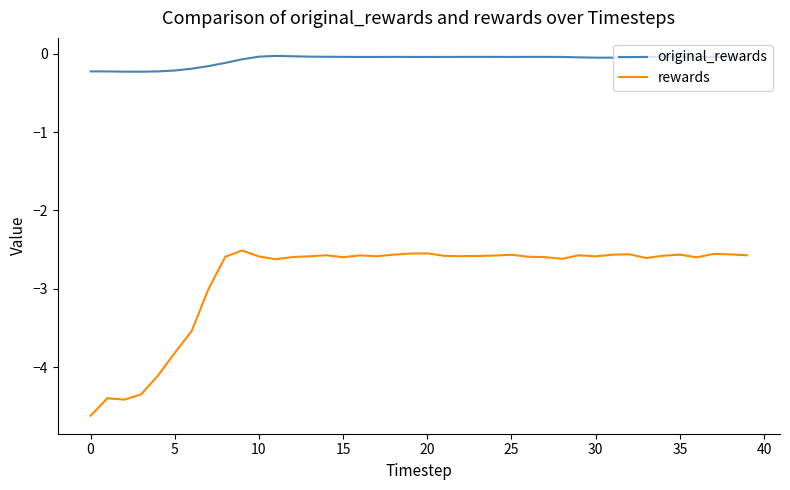

List the series in order of their peak value, highest first.

original_rewards, rewards